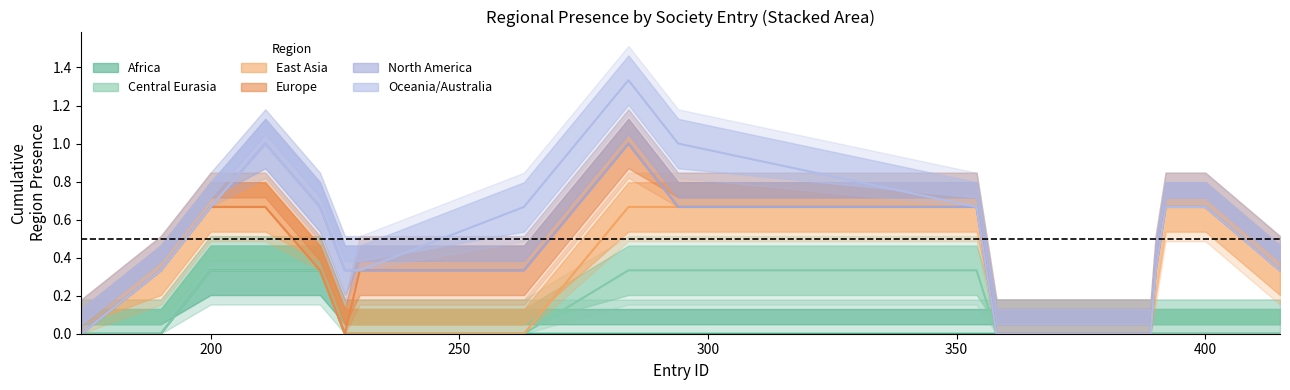

What is the sum of the Central Eurasia values at 392 and 294?

1